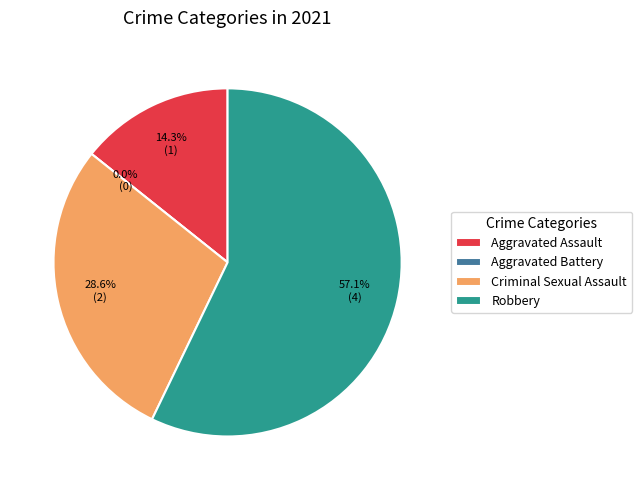

How much of the chart is everything except Criminal Sexual Assault?

71.4%